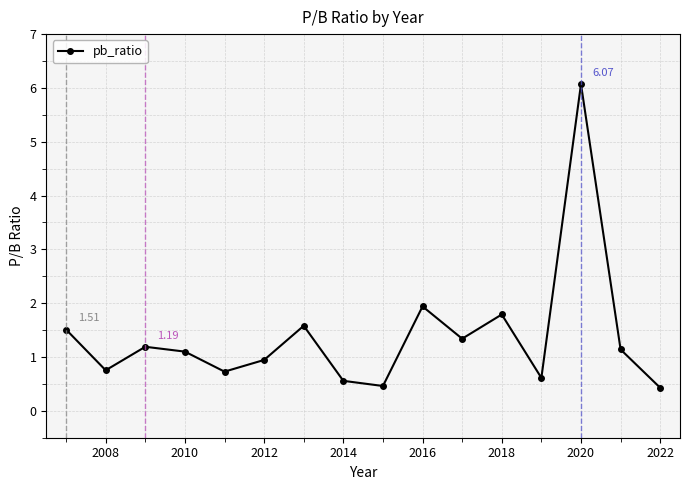

What is the average value?

1.4